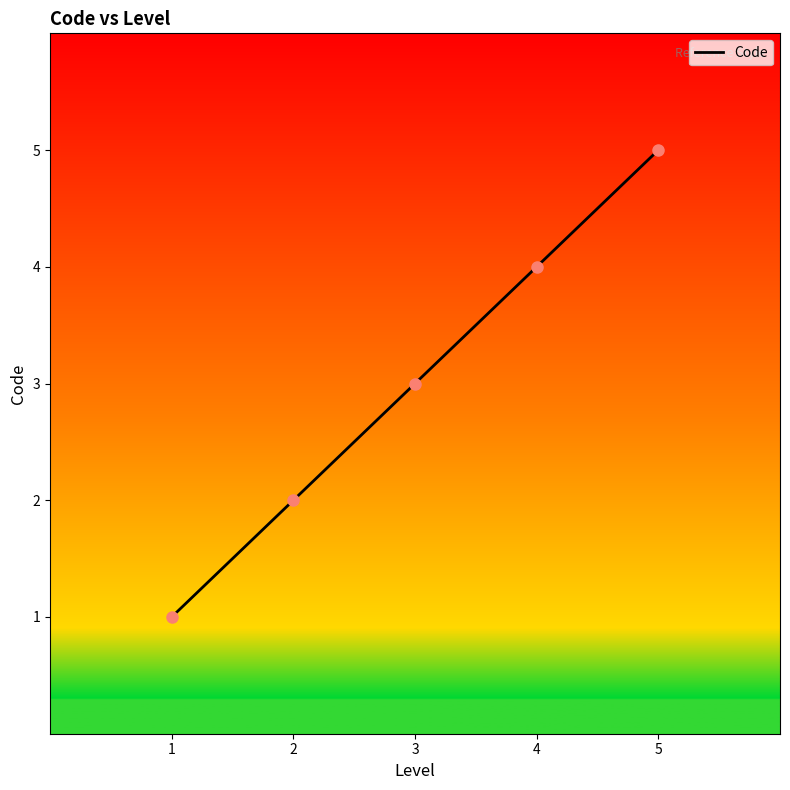

Rank the categories by value from lowest to highest.

1, 2, 3, 4, 5